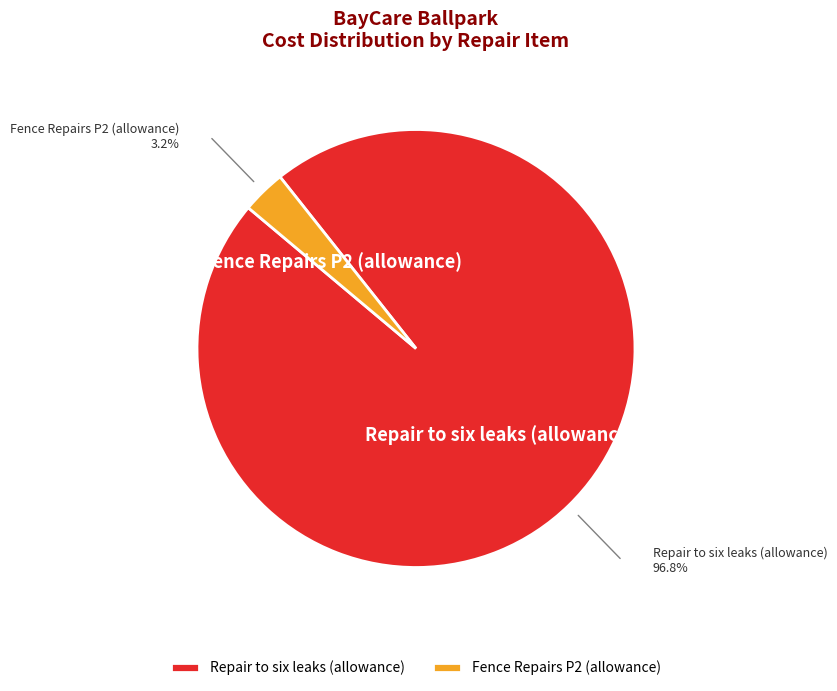

What is the smallest slice in the pie chart?

Fence Repairs P2 (allowance)